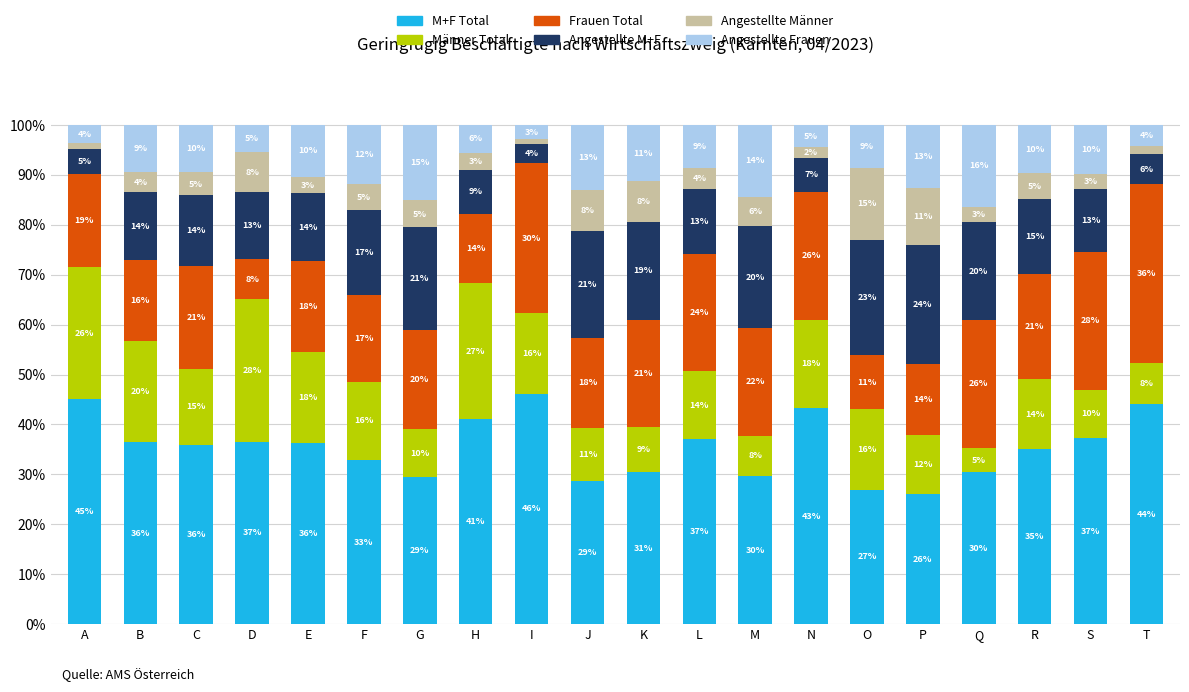

What is the total value across all series at M?

100.0